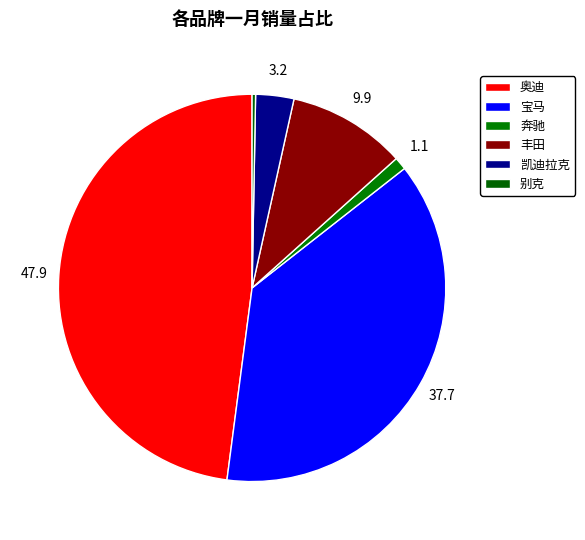

True or false: 奔驰 accounts for 15% of the total.

False